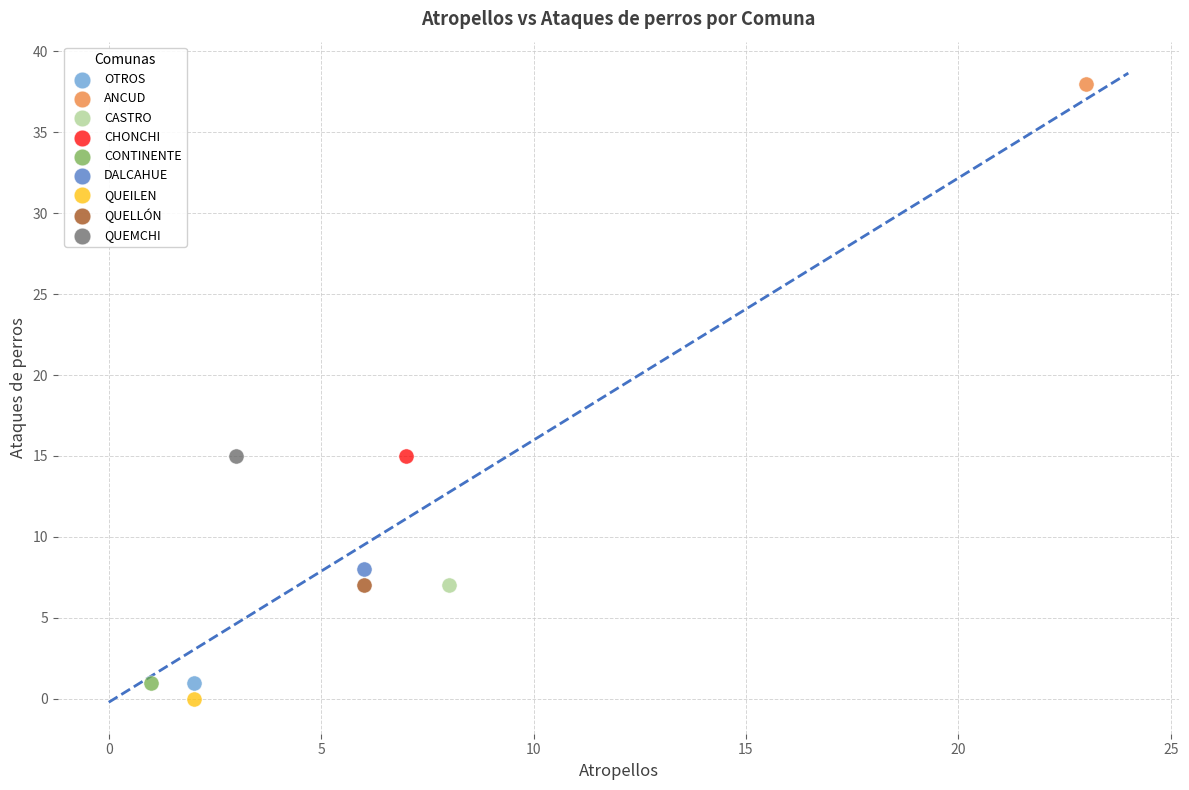

Which series contains the lowest Y value?

QUEILEN